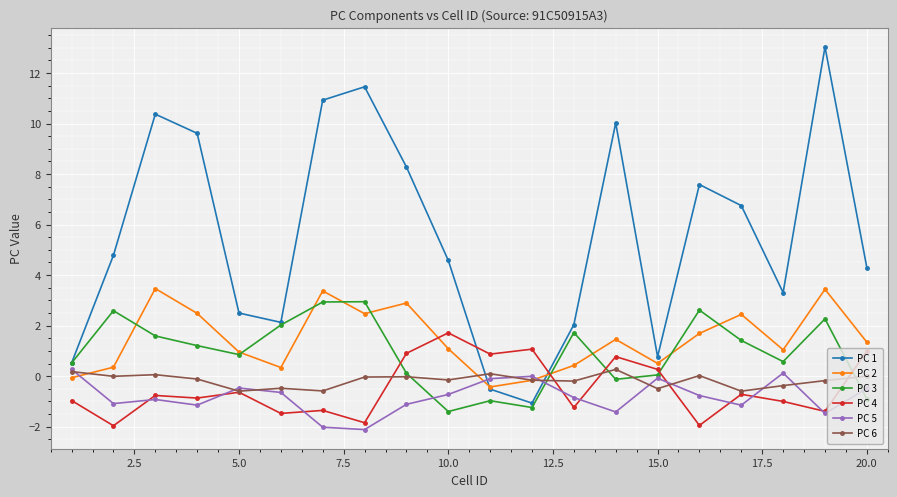

What is the value of the PC 2 point at the 11th from the left?

-0.4